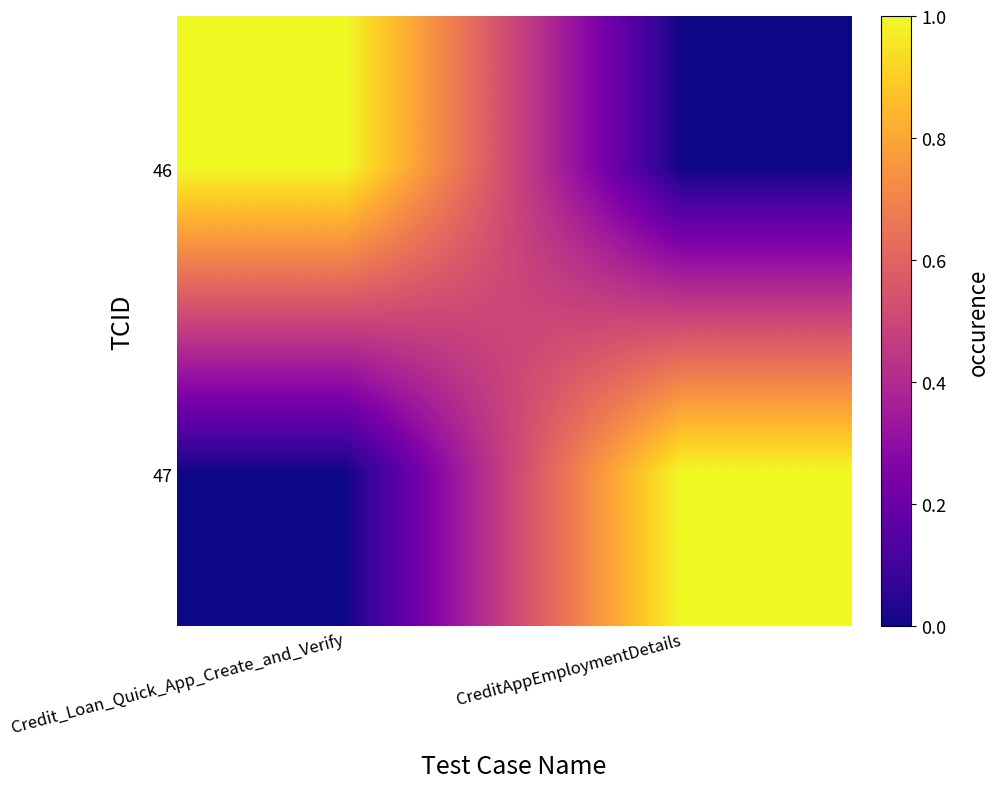

List the series in order of their peak value, lowest first.

46, 47